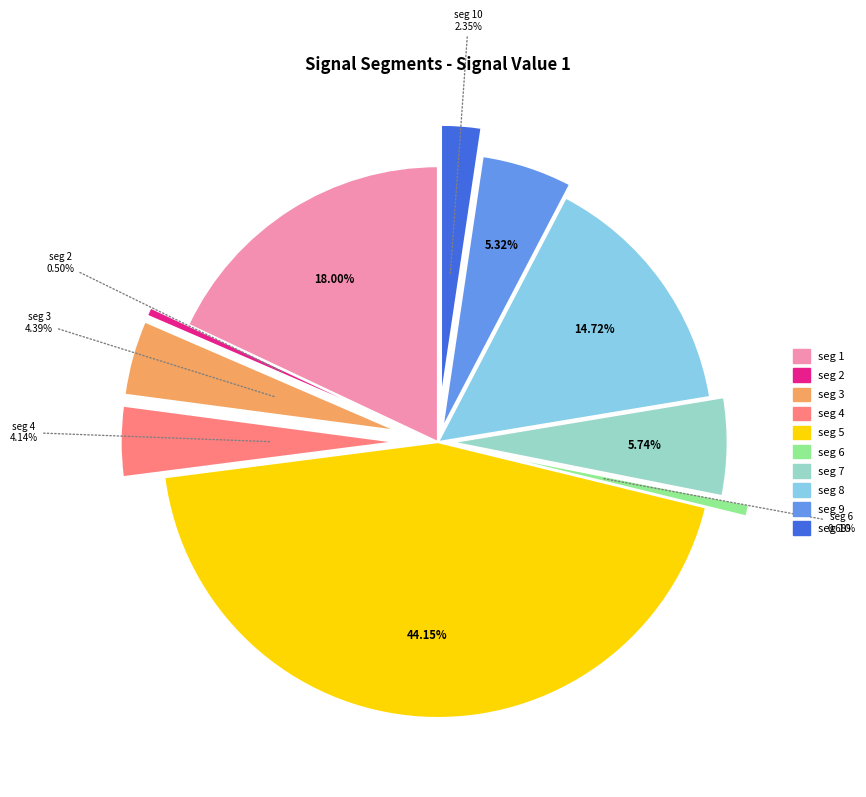

Is there a majority slice in this chart?

No